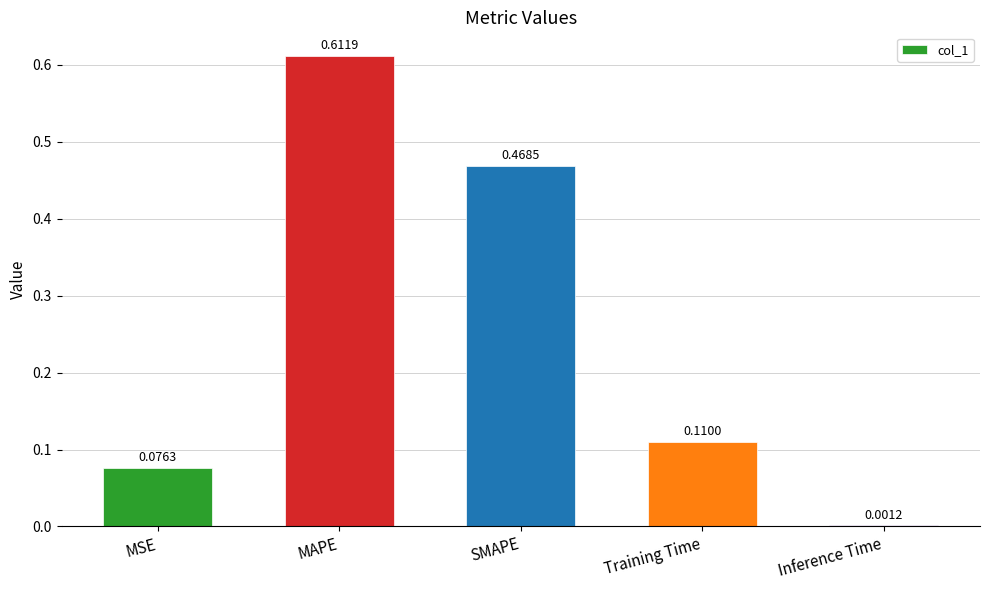

Which has a higher value, MSE or Inference Time?

MSE